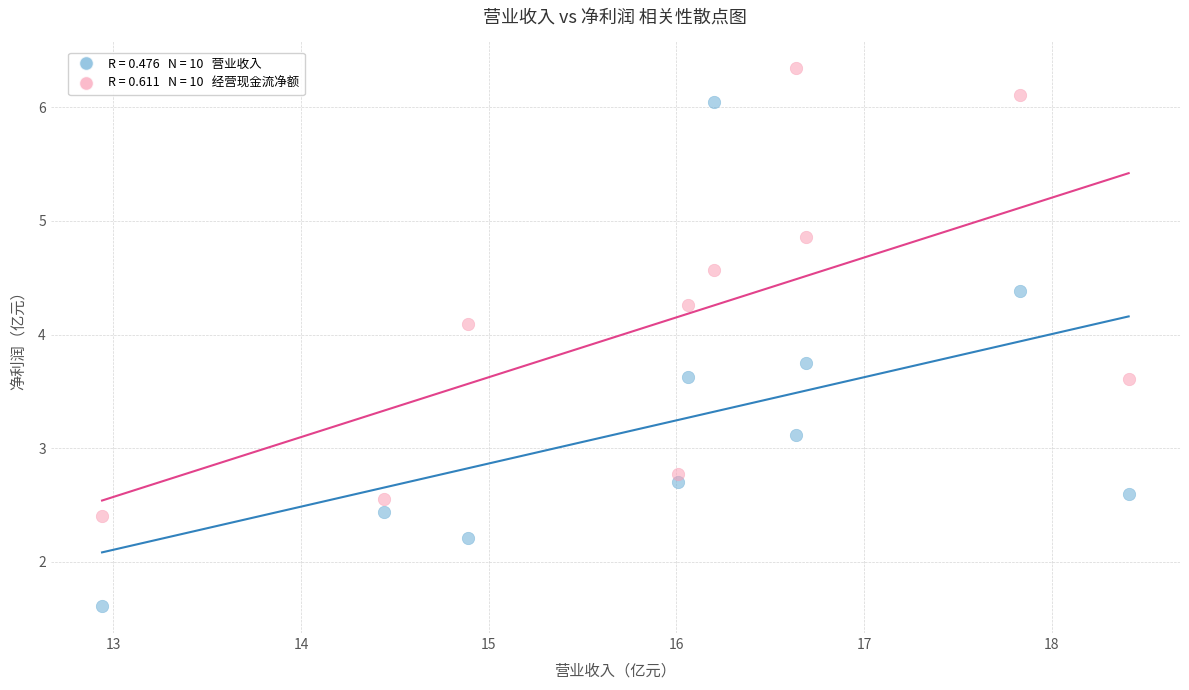

Across all series, what Y value is closest to 3?

3.1